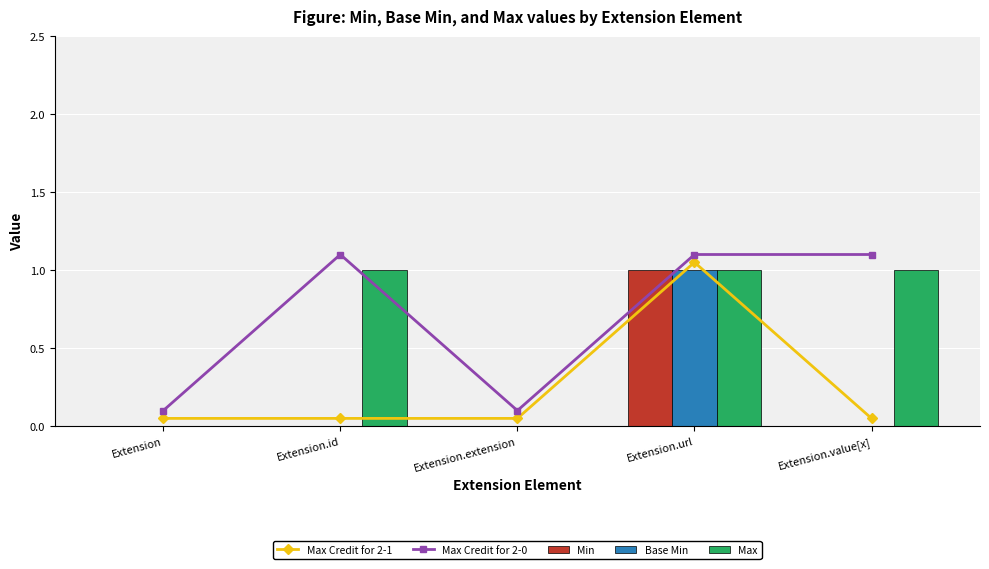

What is the approximate value of Max Credit for 2-0 at Extension.value[x]?

1.1